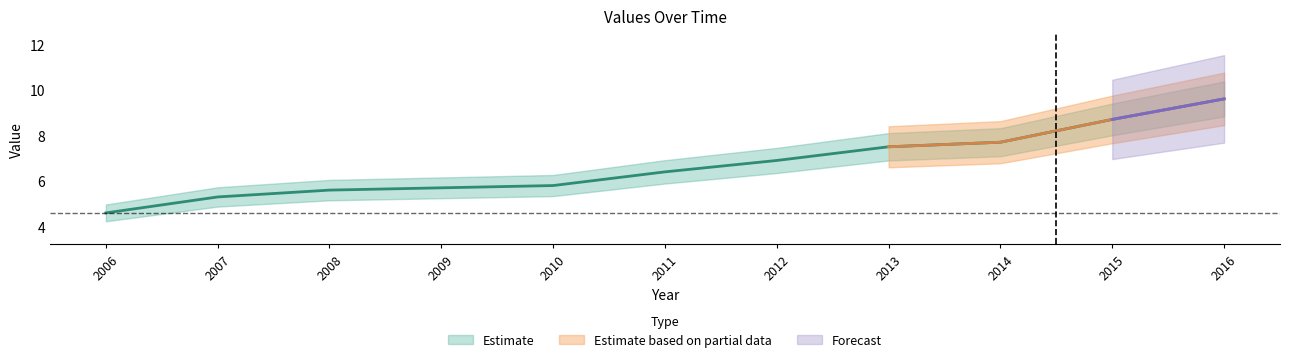

What is the sum of all values?

73.8